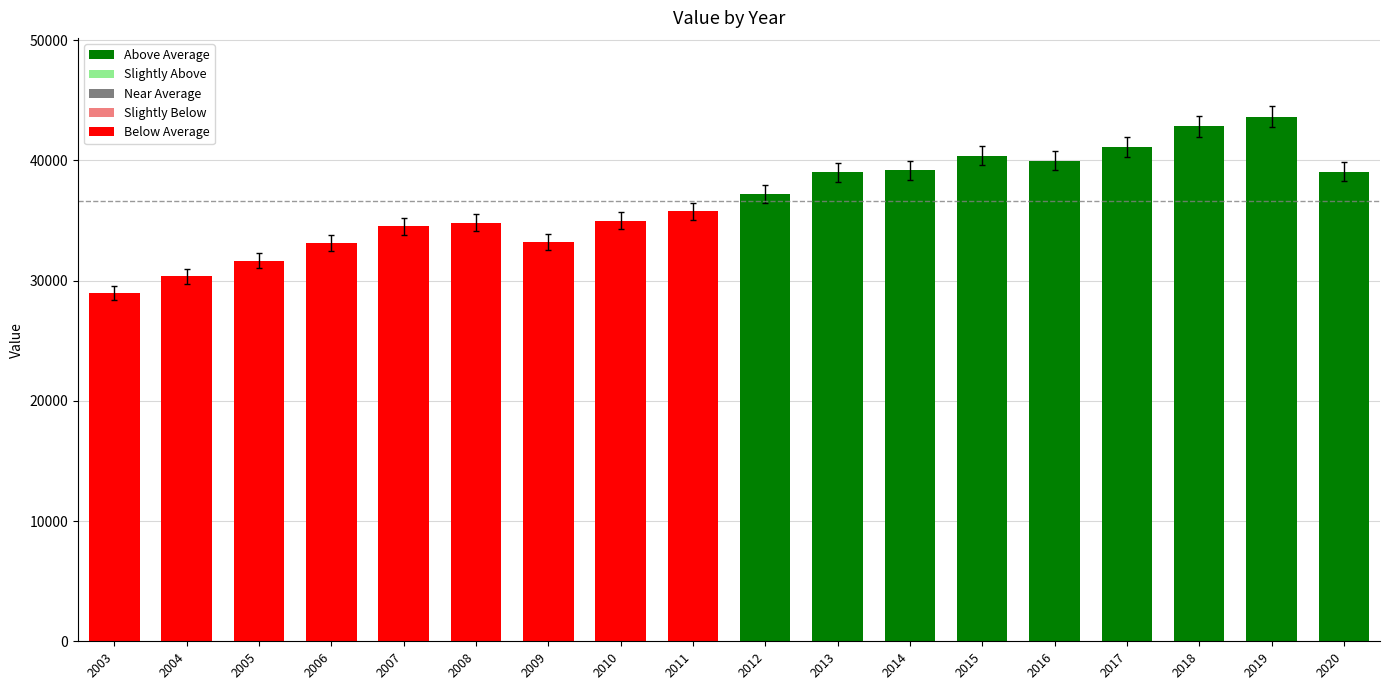

What is the smallest value displayed?

28943.7